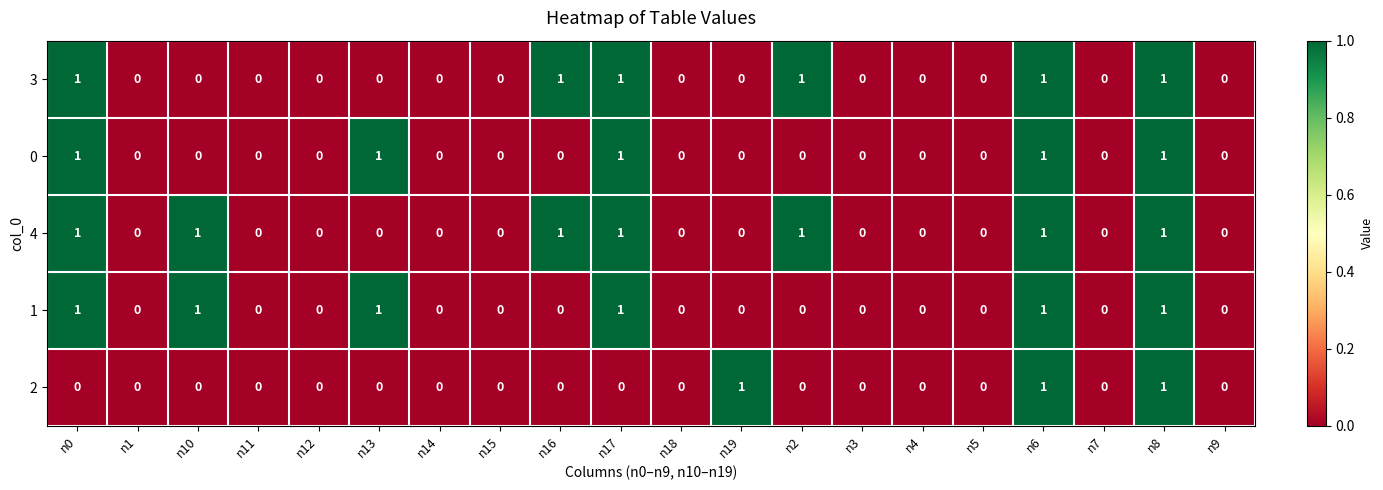

True or false: 2 has a value of -1 at n0.

False